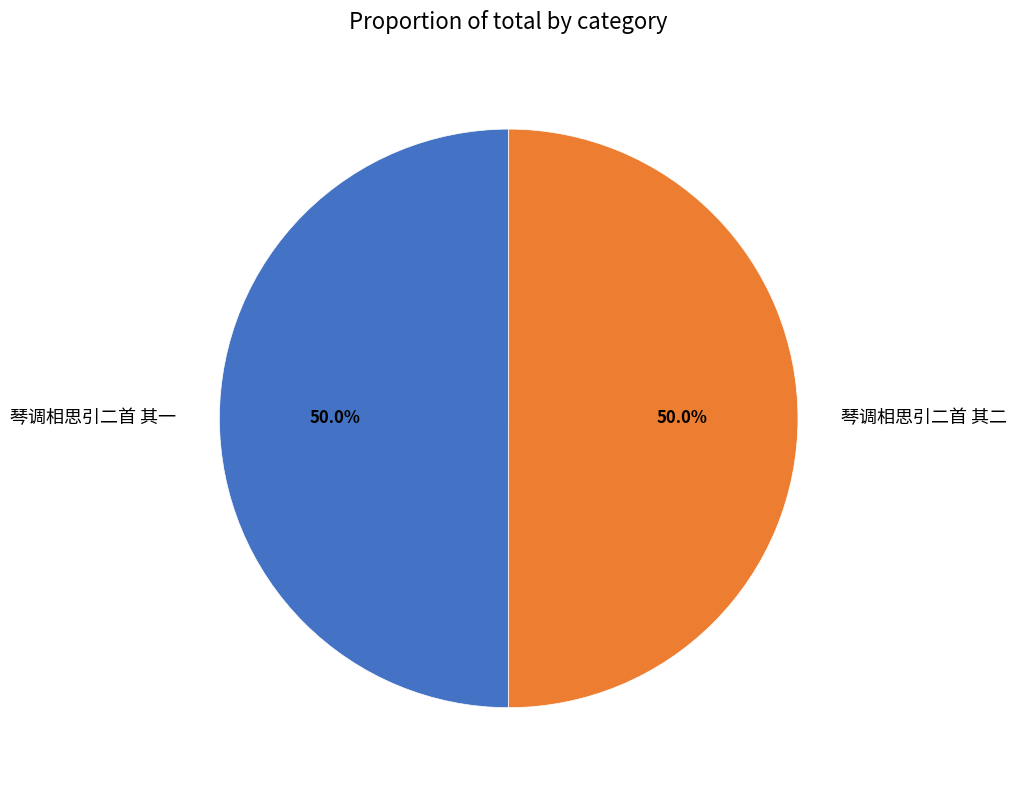

Do 琴调相思引二首 其二 and 琴调相思引二首 其一 together represent more than half of the pie?

Yes